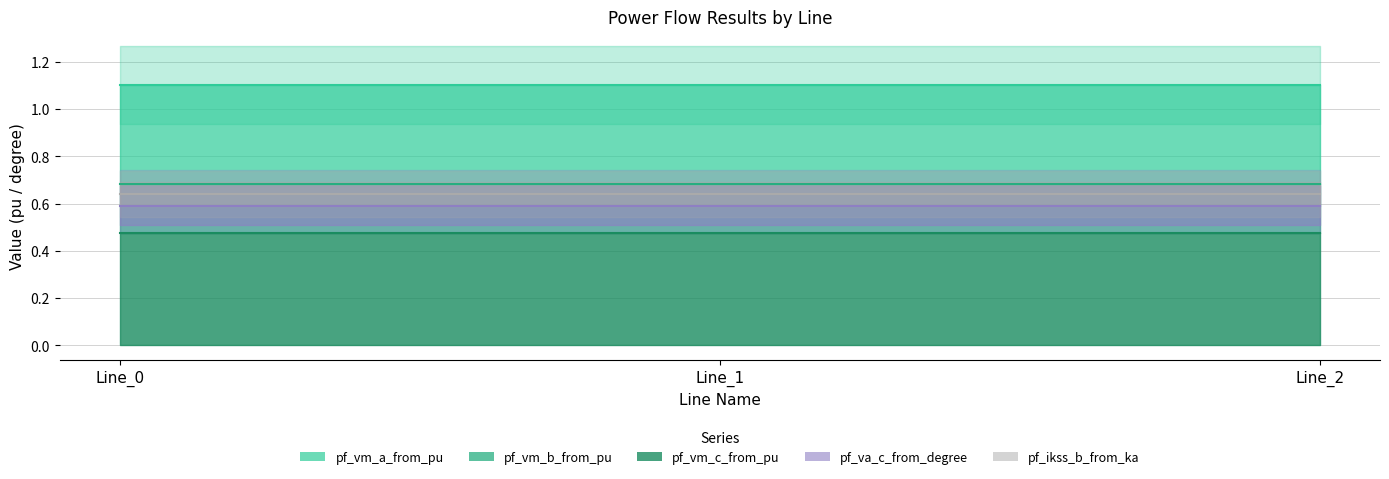

How many series are shown in this chart?

5